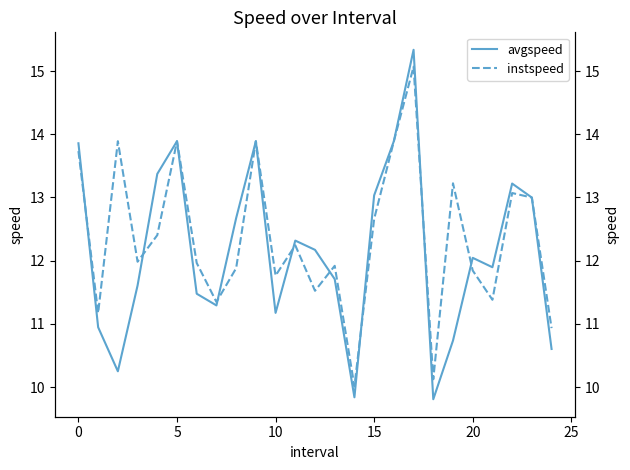

What value does the instspeed series have at 22?

13.1